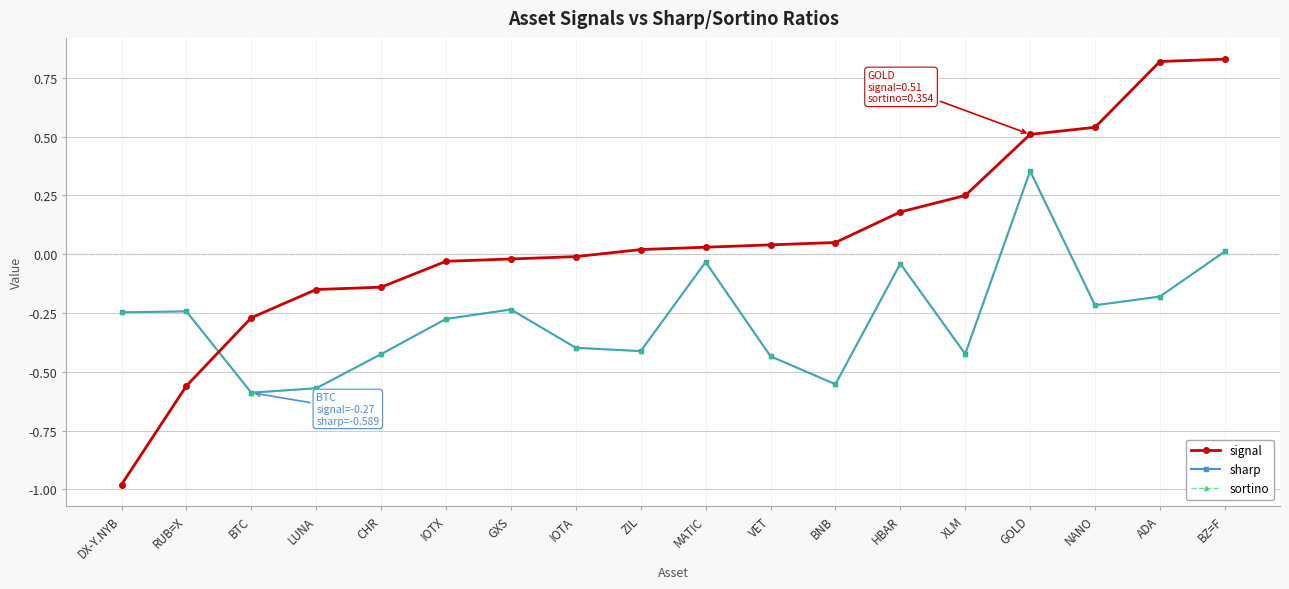

Does the chart have visible grid lines?

Yes